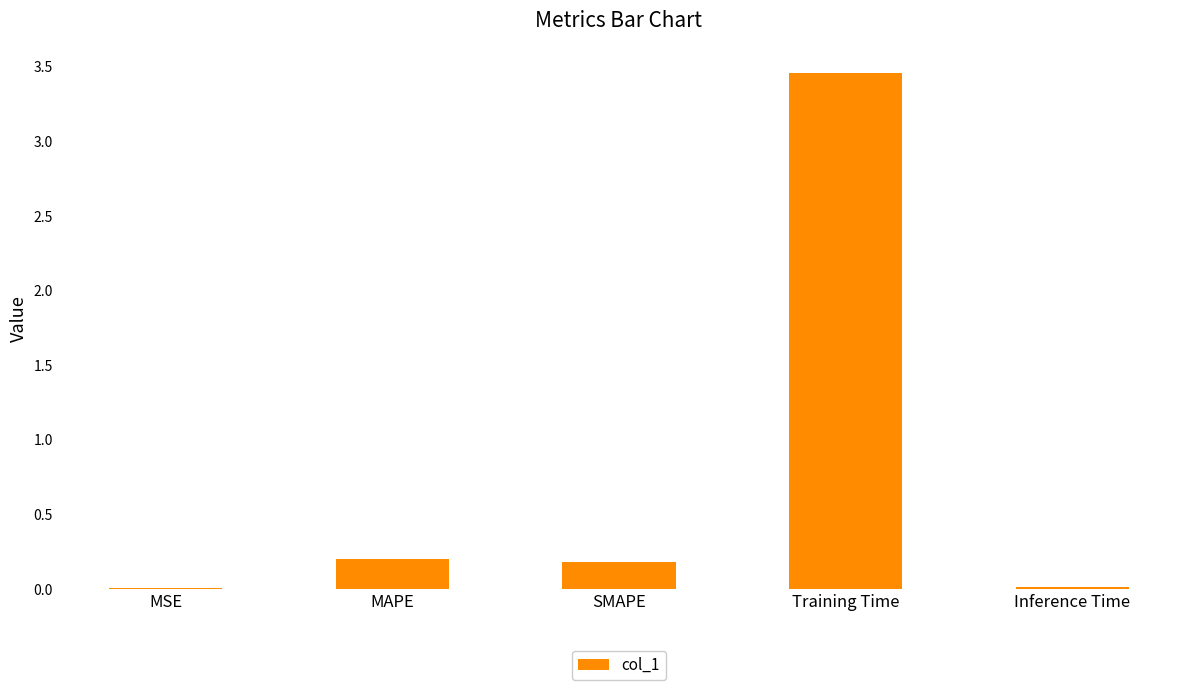

How many series are shown in this chart?

1